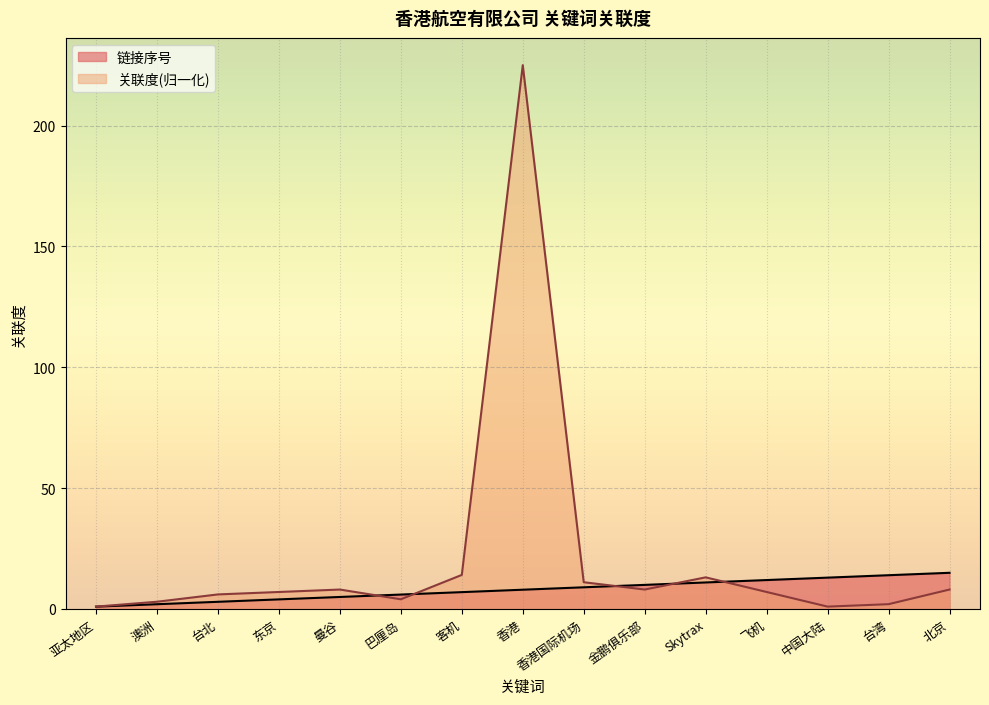

True or false: 链接序号 and 关联度 intersect in this chart.

True